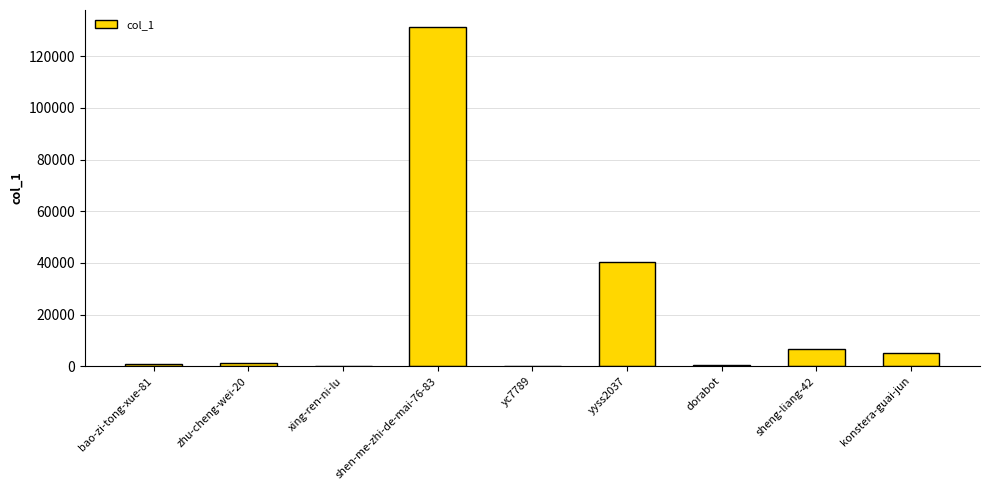

Where is the data nearest to the value 65666?

yyss2037